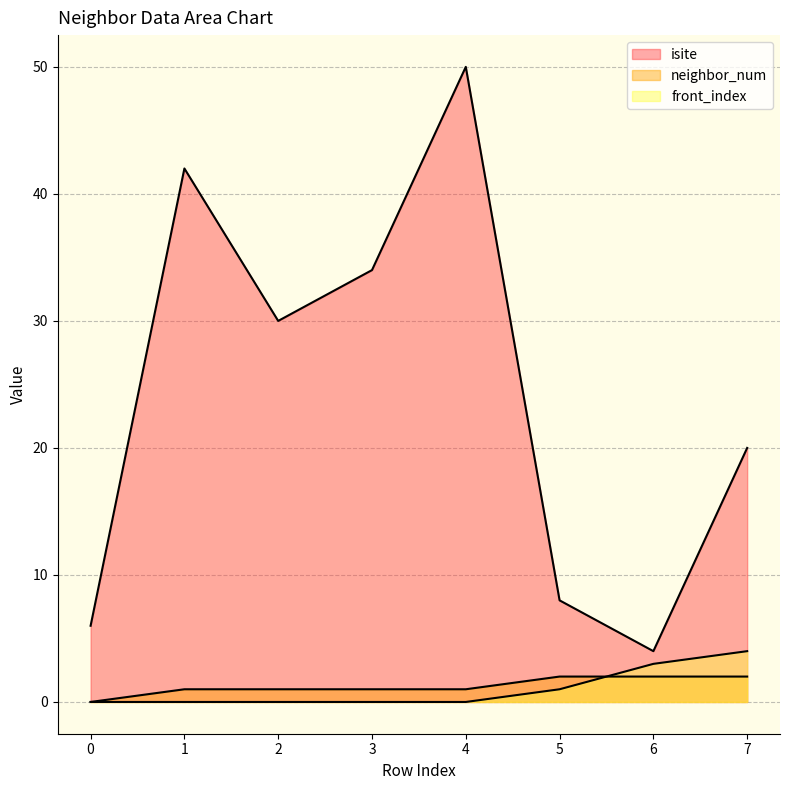

Reading left to right, extract all data points from this chart.

isite: 6	42	30	34	50	8	4	20
neighbor_num: 0	1	1	1	1	2	2	2
front_index: 0	0	0	0	0	1	3	4